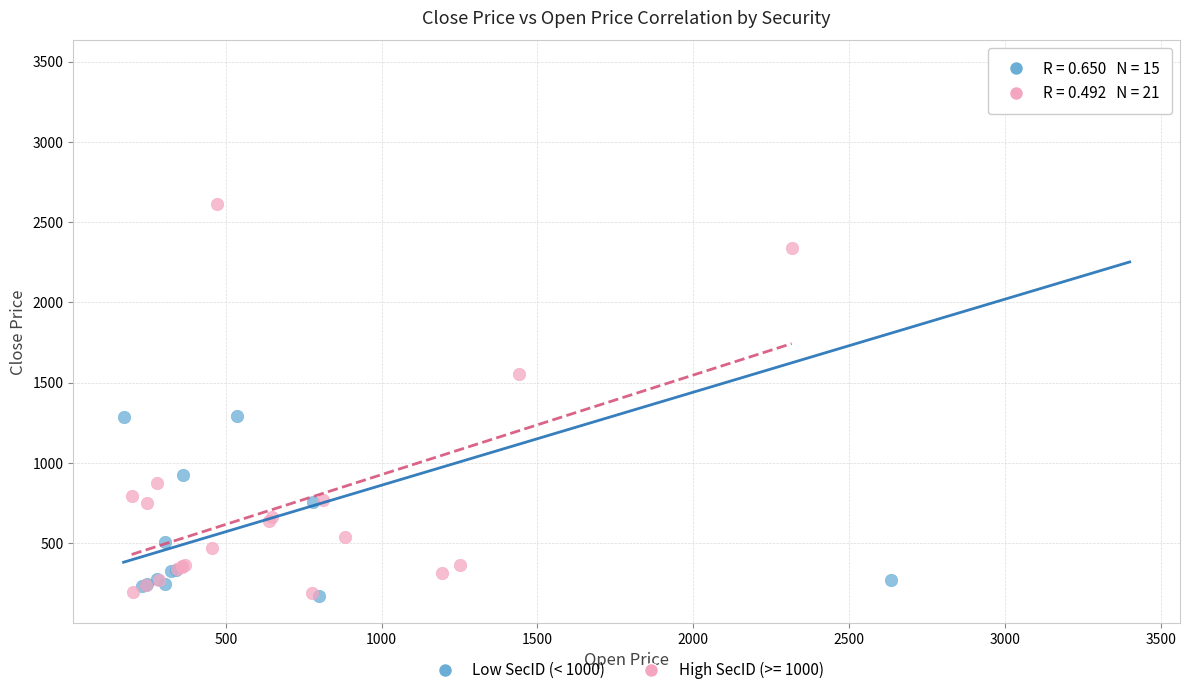

Which series reaches the maximum Y coordinate?

Low SecID (< 1000)